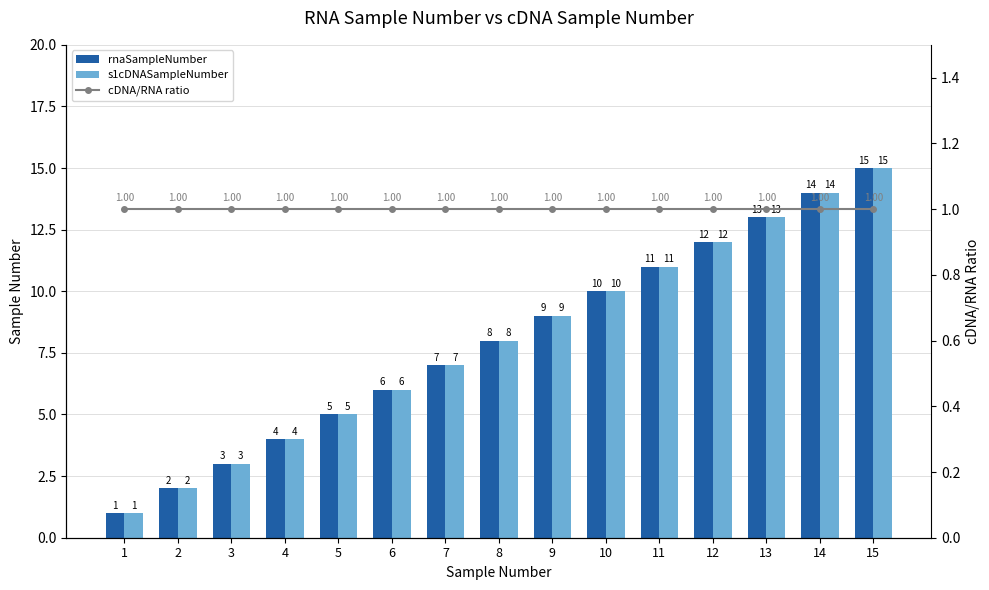

How many groups of bars are there?

15